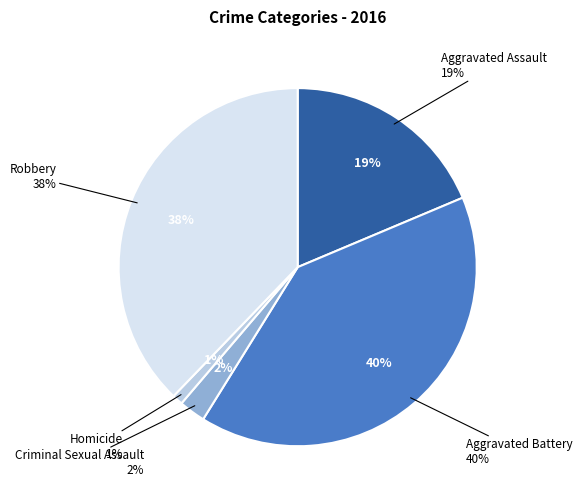

To the nearest percent, what is the combined percentage of Homicide and Aggravated Assault?

20%